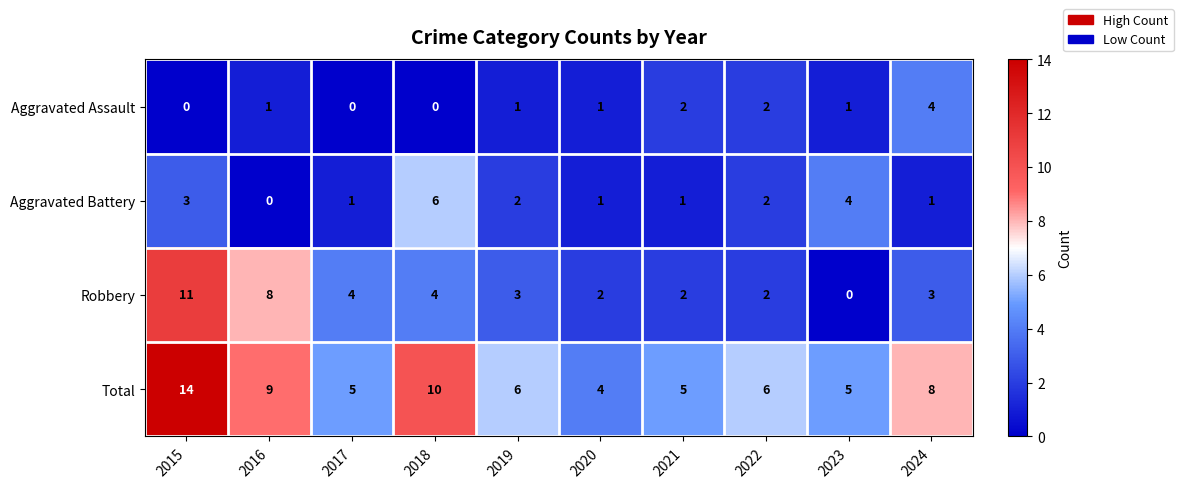

What is the sum of all Robbery values?

39